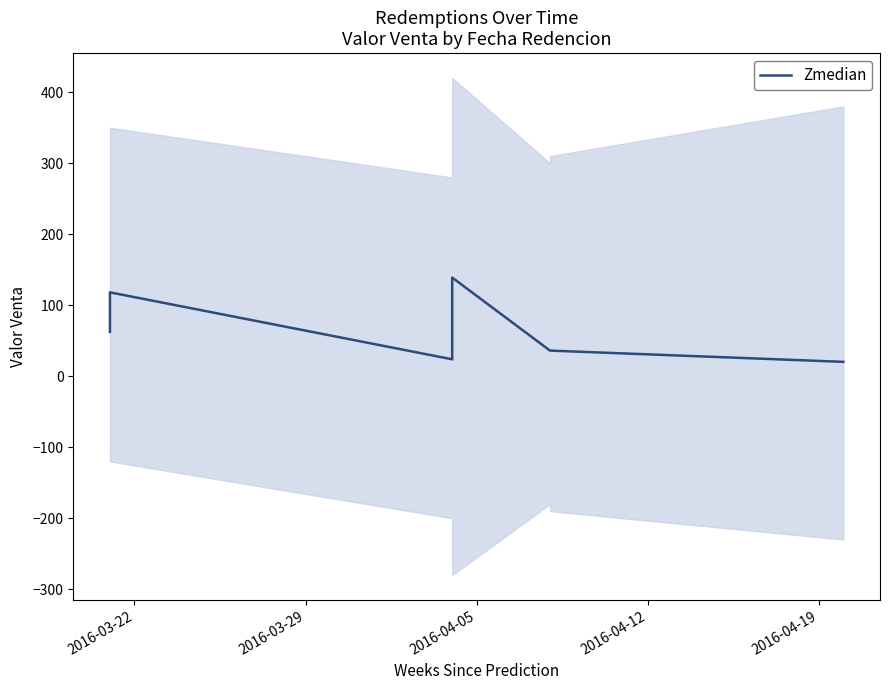

Is it true that the value at 2016-04-19 is 64.9?

False